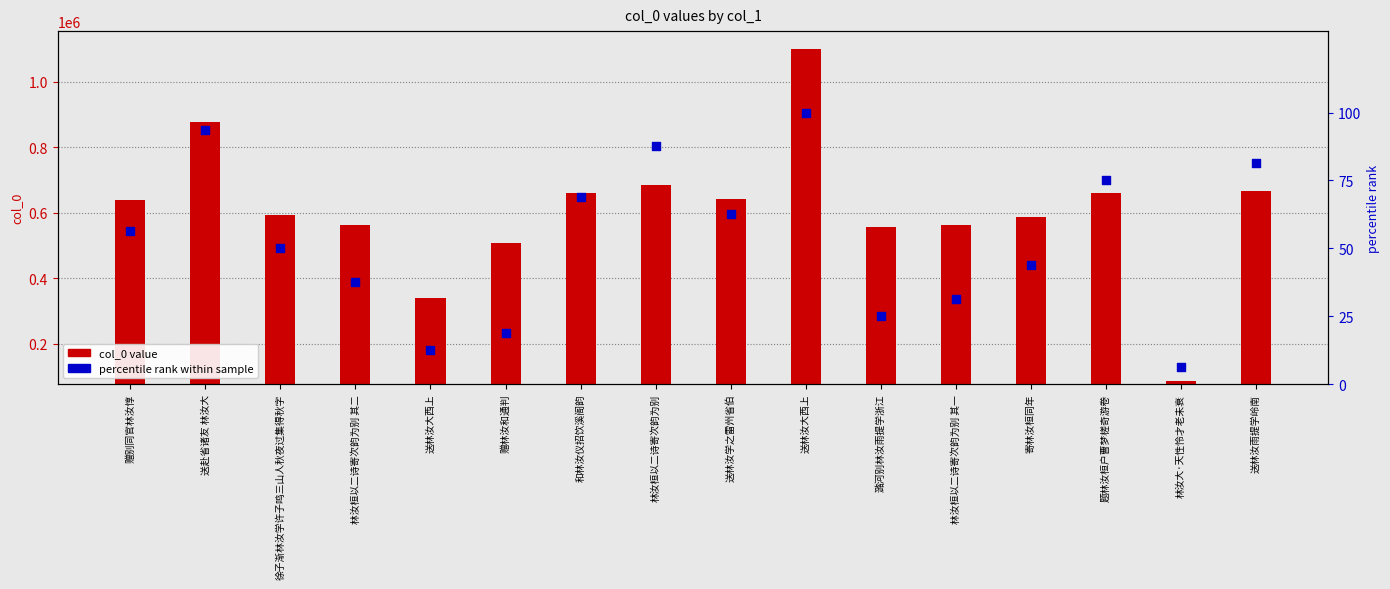

What are all the series names shown in the legend?

col_0 value, percentile rank within sample